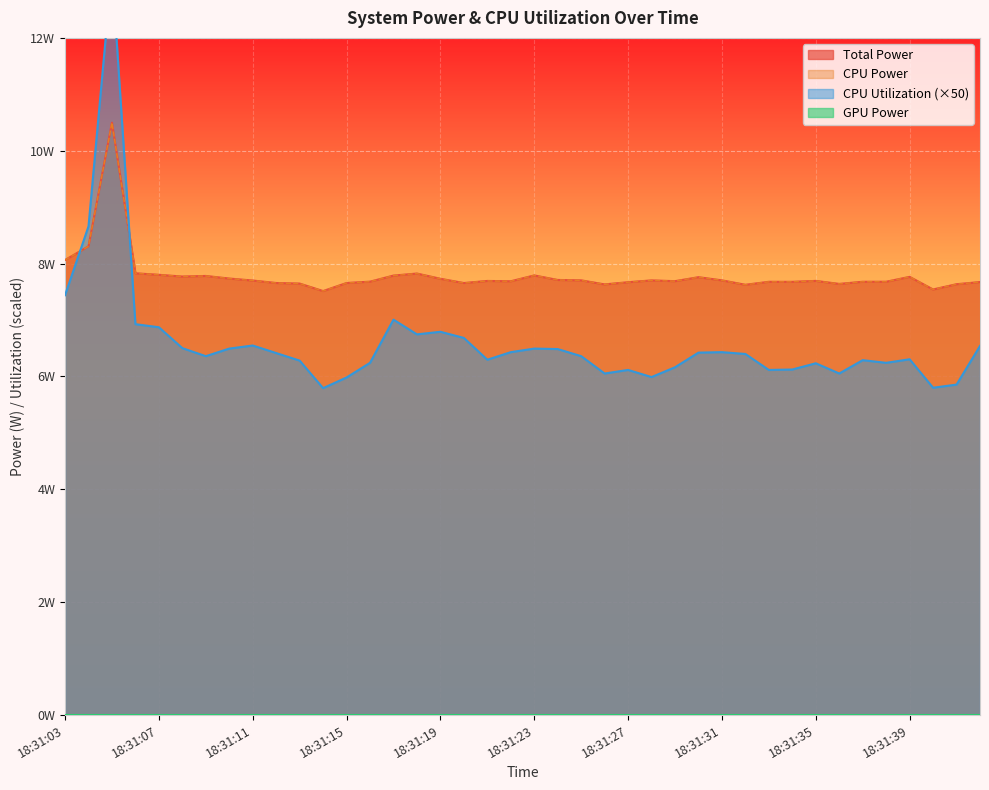

At which category is the sum across all series the highest?

18:31:05